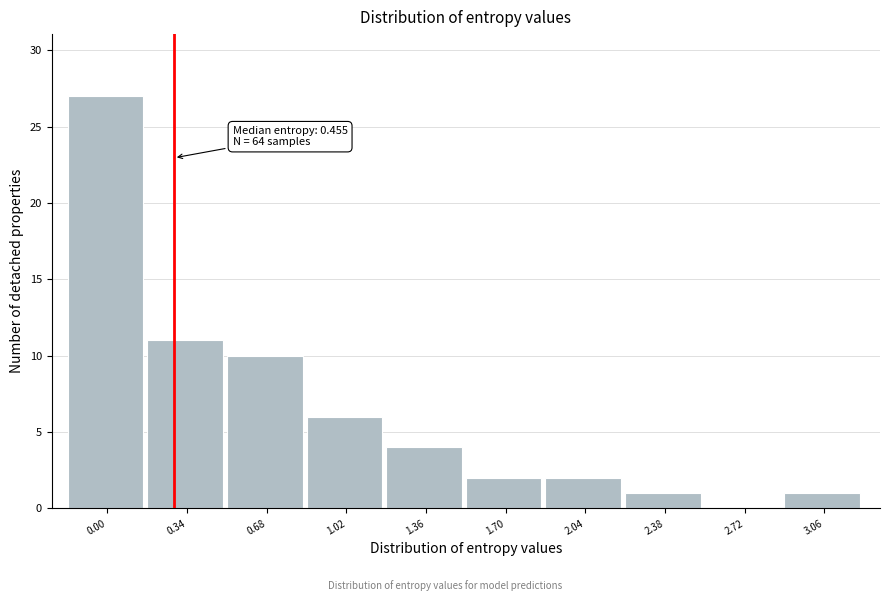

Reading left to right, extract all data points from this chart.

0.00=27	0.34=11	0.68=10	1.02=6	1.36=4	1.70=2	2.04=2	2.38=1	2.72=0	3.06=1